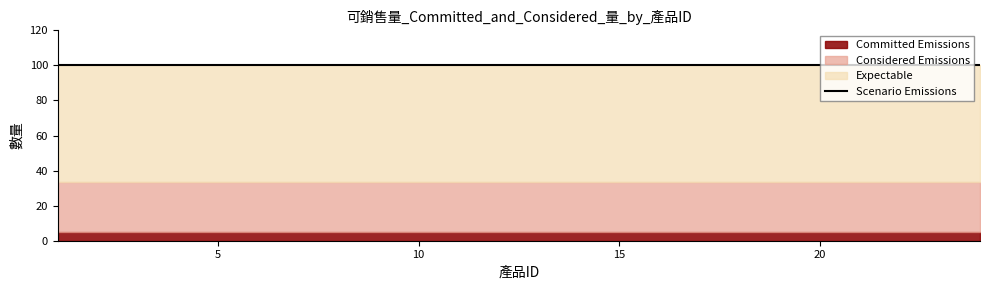

The Expectable series shows 138 at 24. True or false?

False